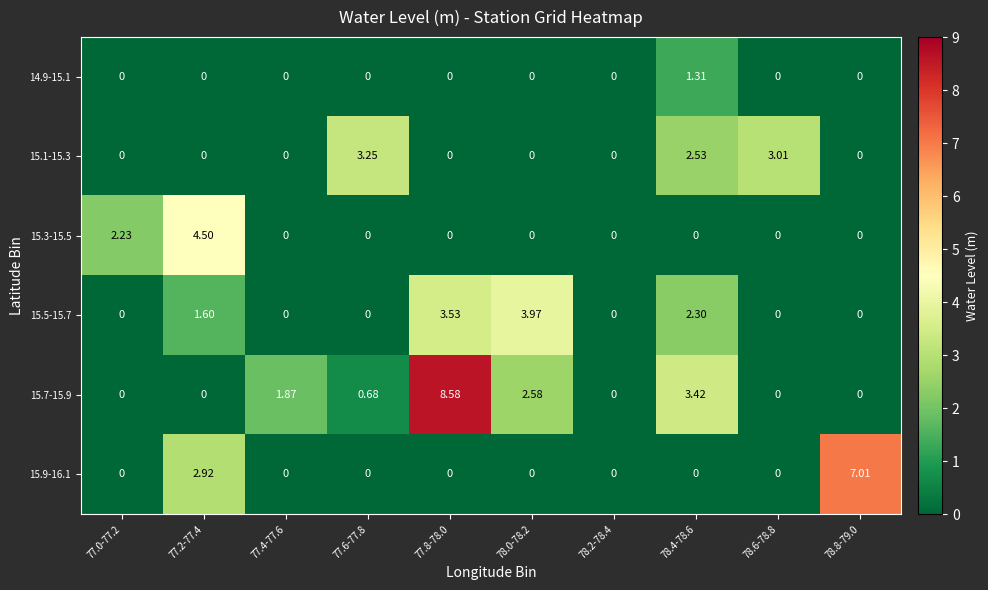

Which series has the widest spread of values?

15.7-15.9